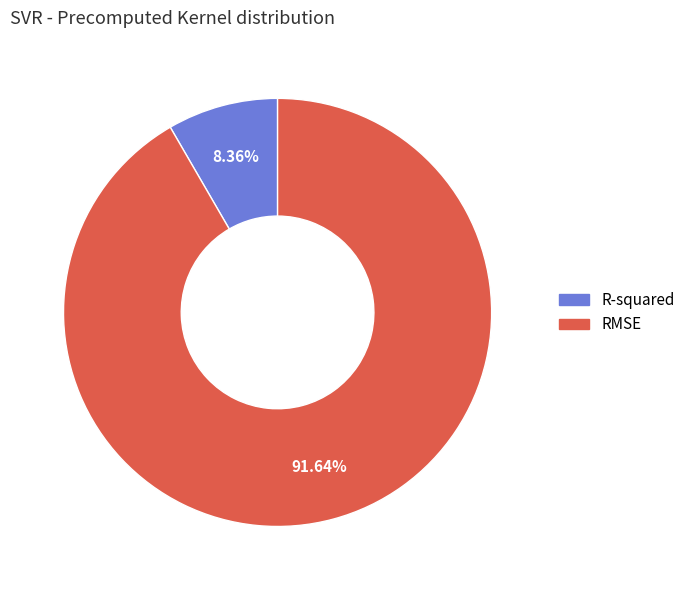

To the nearest percent, what percentage of the pie is RMSE?

92%